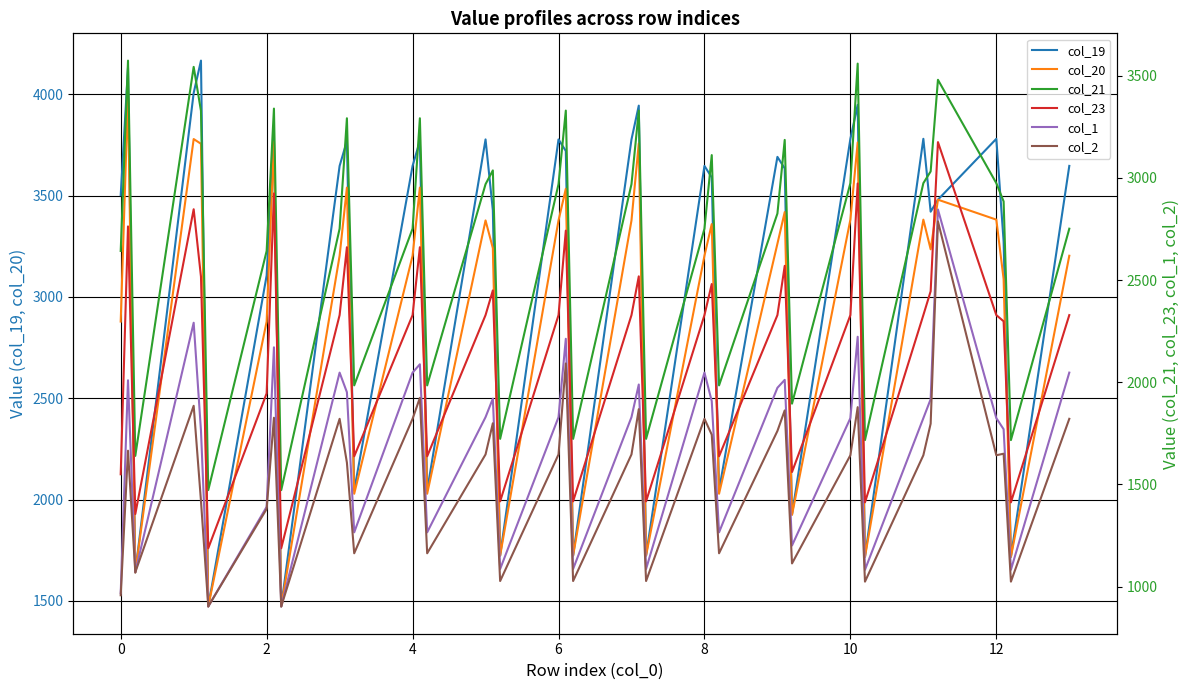

True or false: col_21 and col_1 intersect in this chart.

False